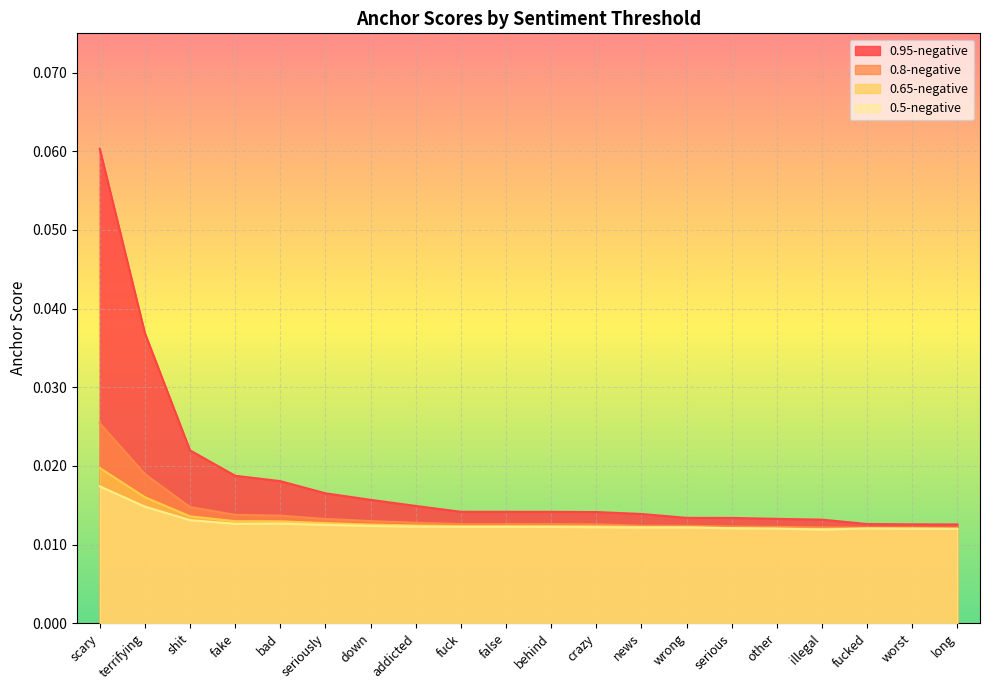

Does the chart display data point markers on the line(s)?

No